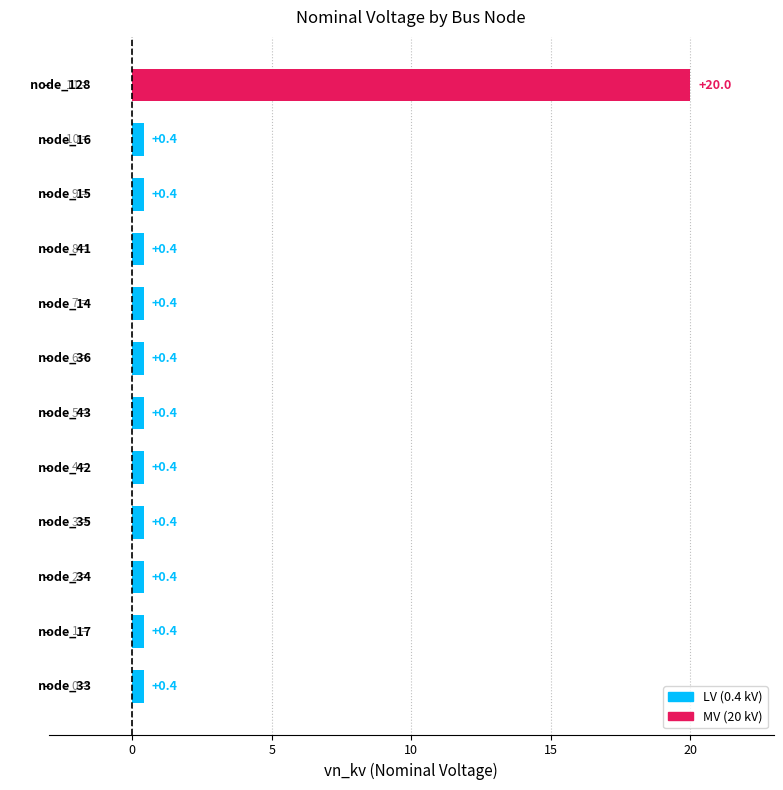

What is the minimum value shown in the chart?

0.4